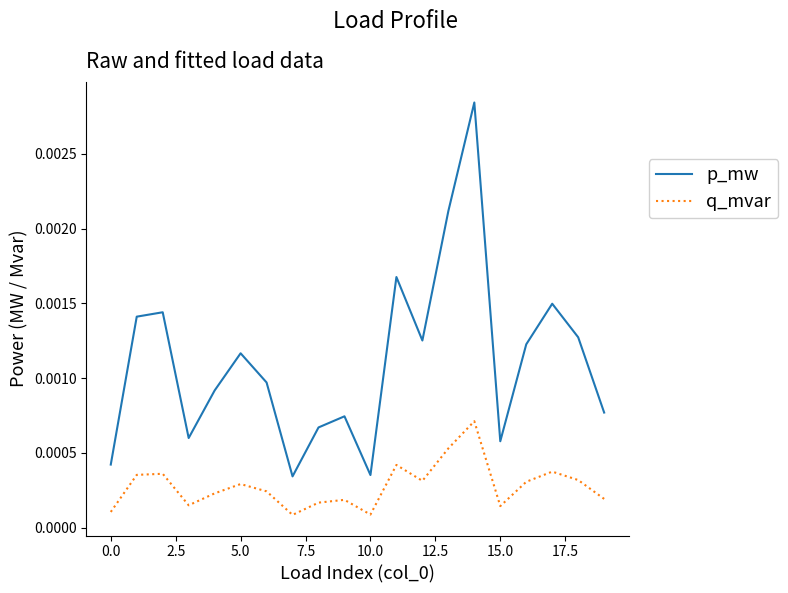

How many distinct data groups are displayed?

2